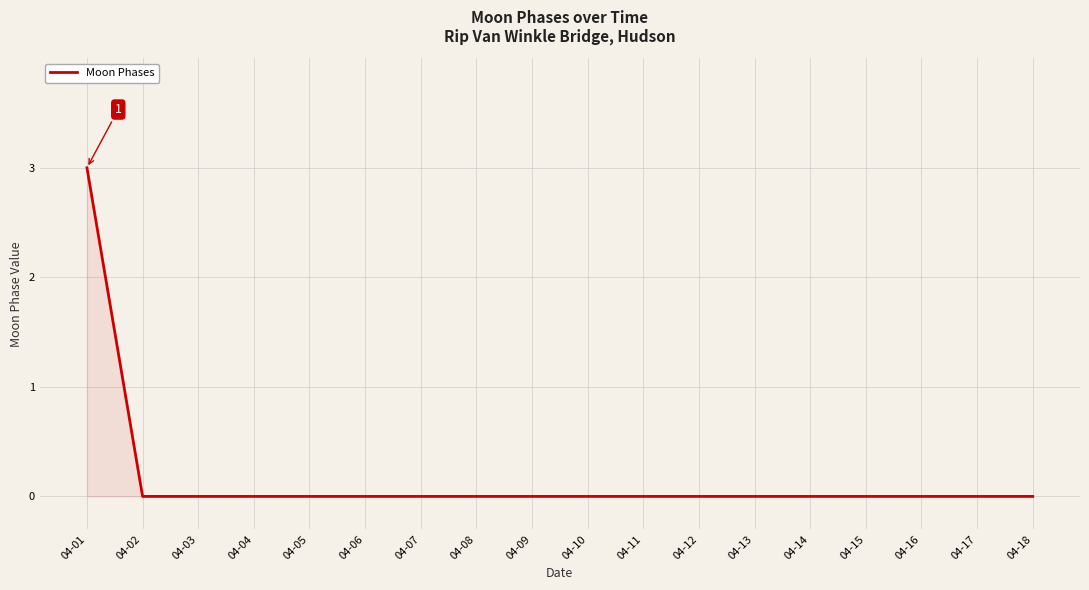

Which label corresponds to the largest value in the chart?

04-01